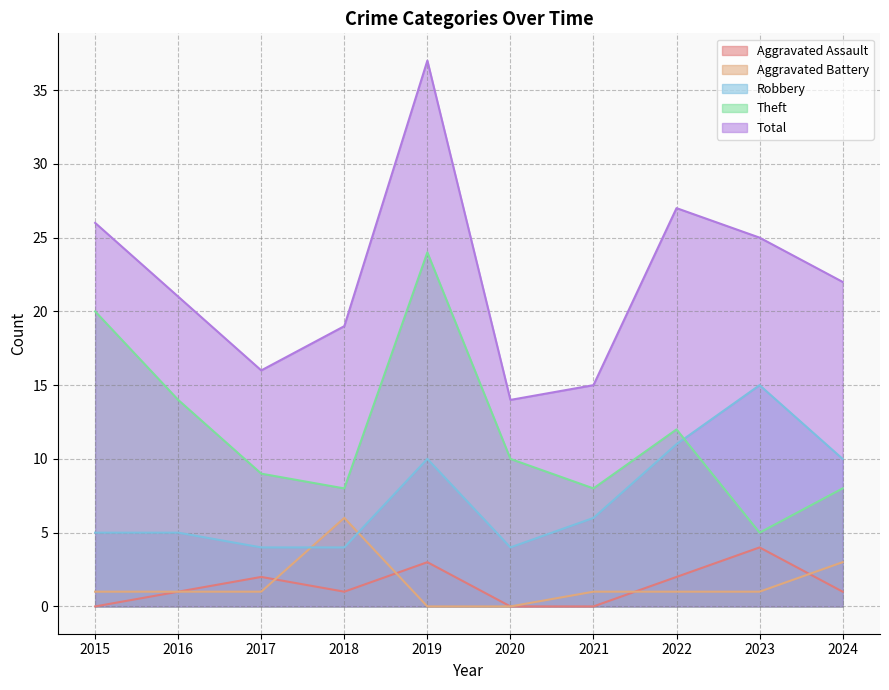

True or false: Theft has a value of 14 at 2016.

True